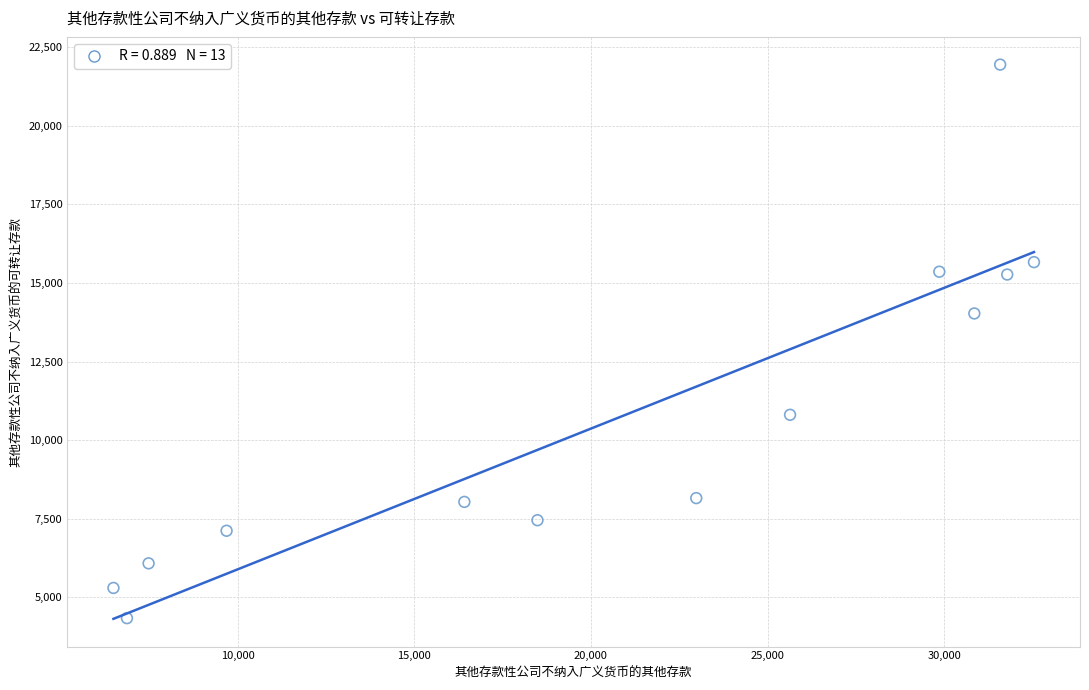

What is the range of X values (max minus min)?

26044.5